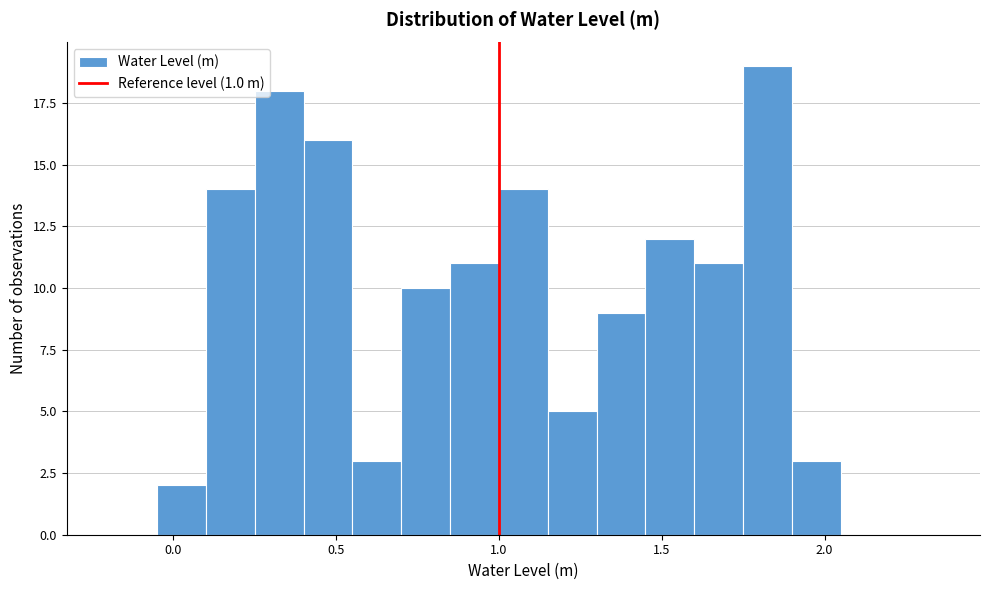

Around what value on the x-axis is the tallest bar? Give the approximate position of its centre, as read against the axis.

1.85